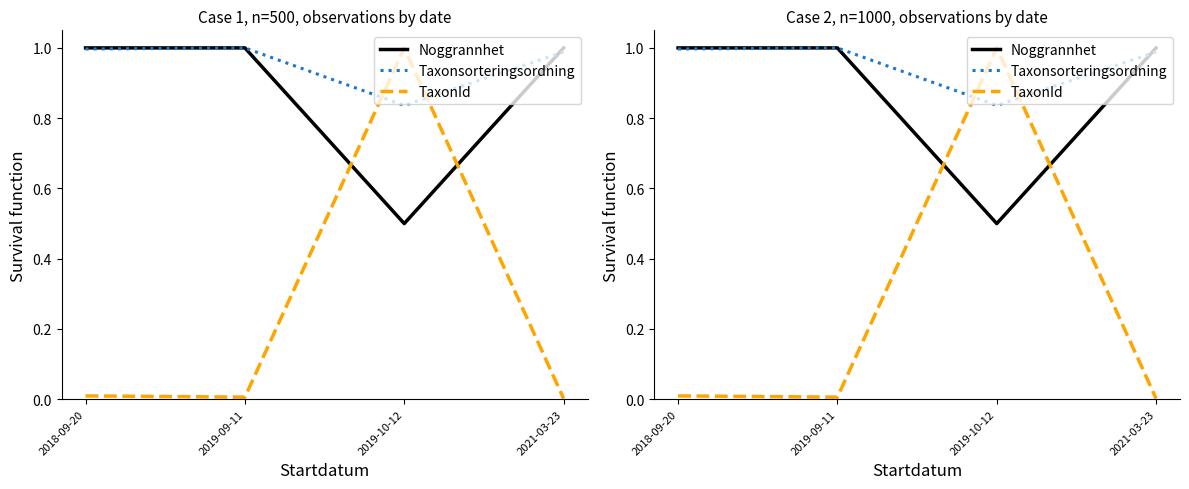

What position from the left is 2018-09-20?

1